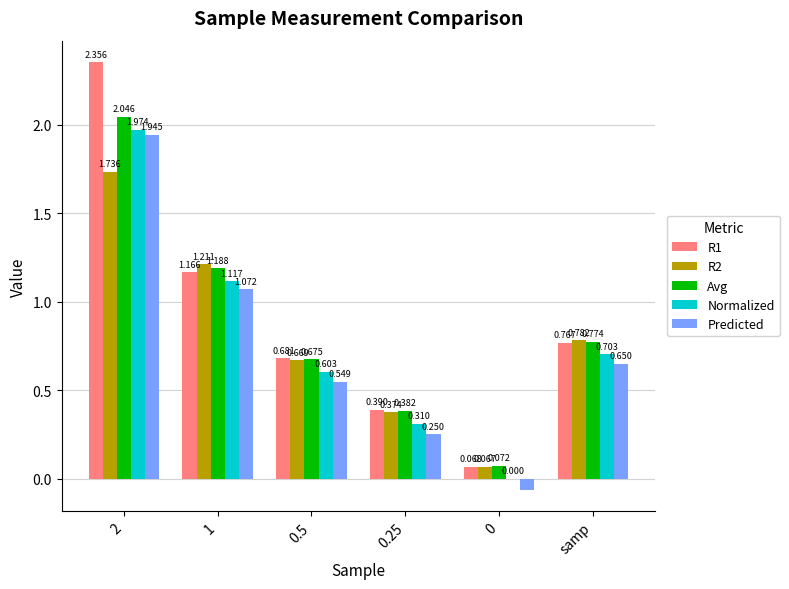

Is the value of Normalized at 2 greater than the value of R2 at 0.25?

Yes